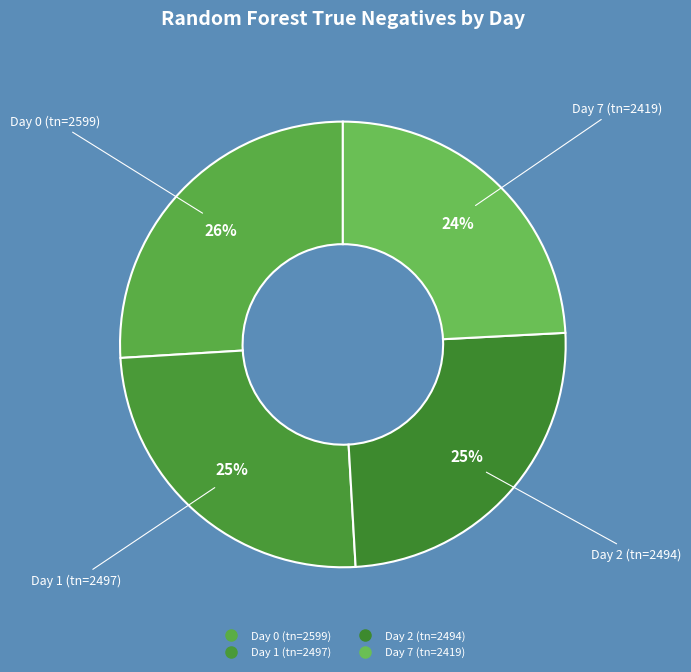

Between Day 1 (tn=2497) and Day 0 (tn=2599), which is larger?

Day 0 (tn=2599)